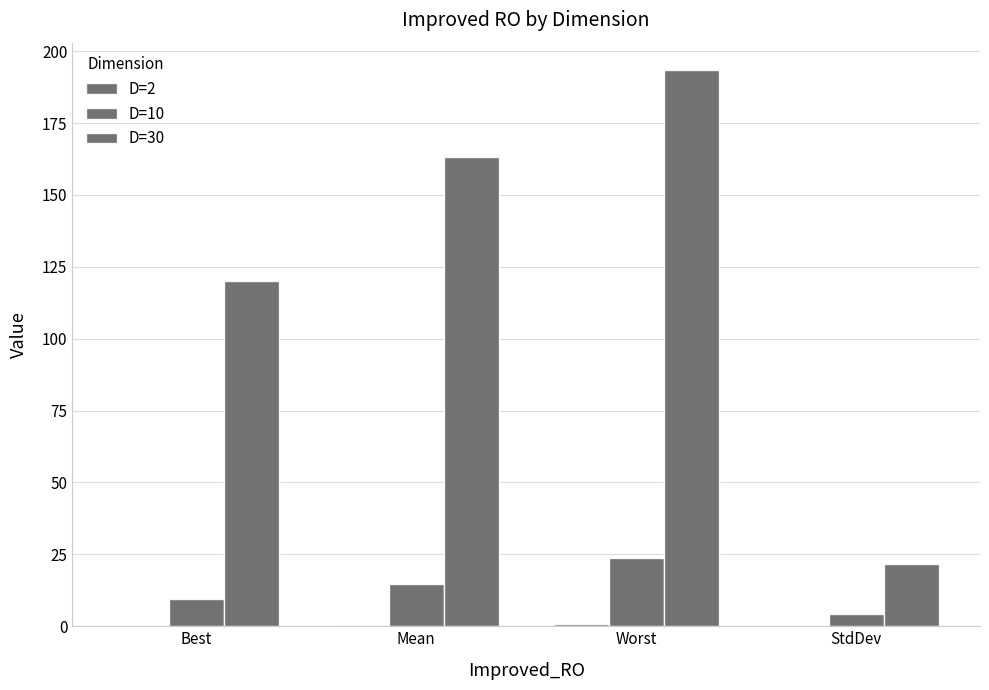

How many groups of bars are there?

4